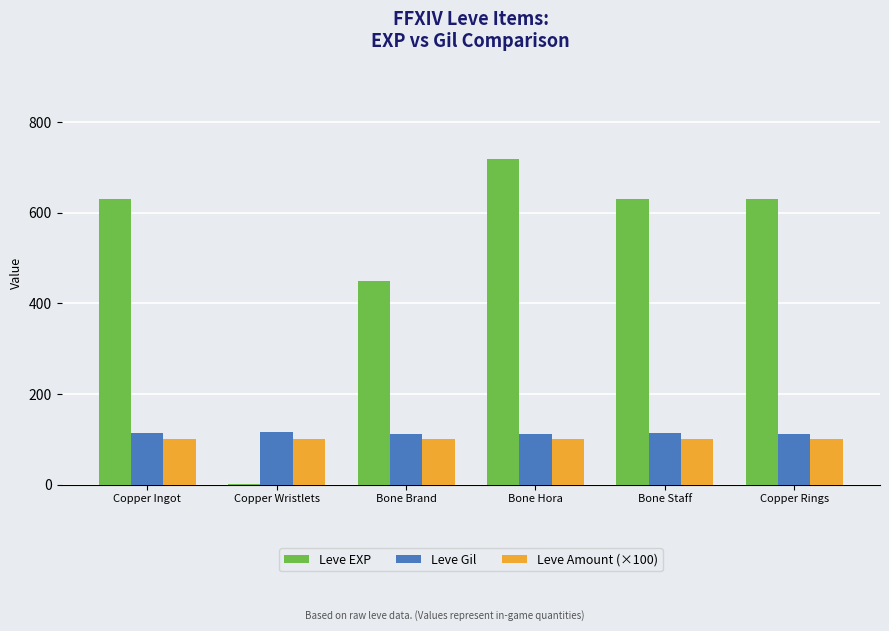

Between Copper Ingot and Bone Brand, which series saw the biggest shift?

Leve EXP